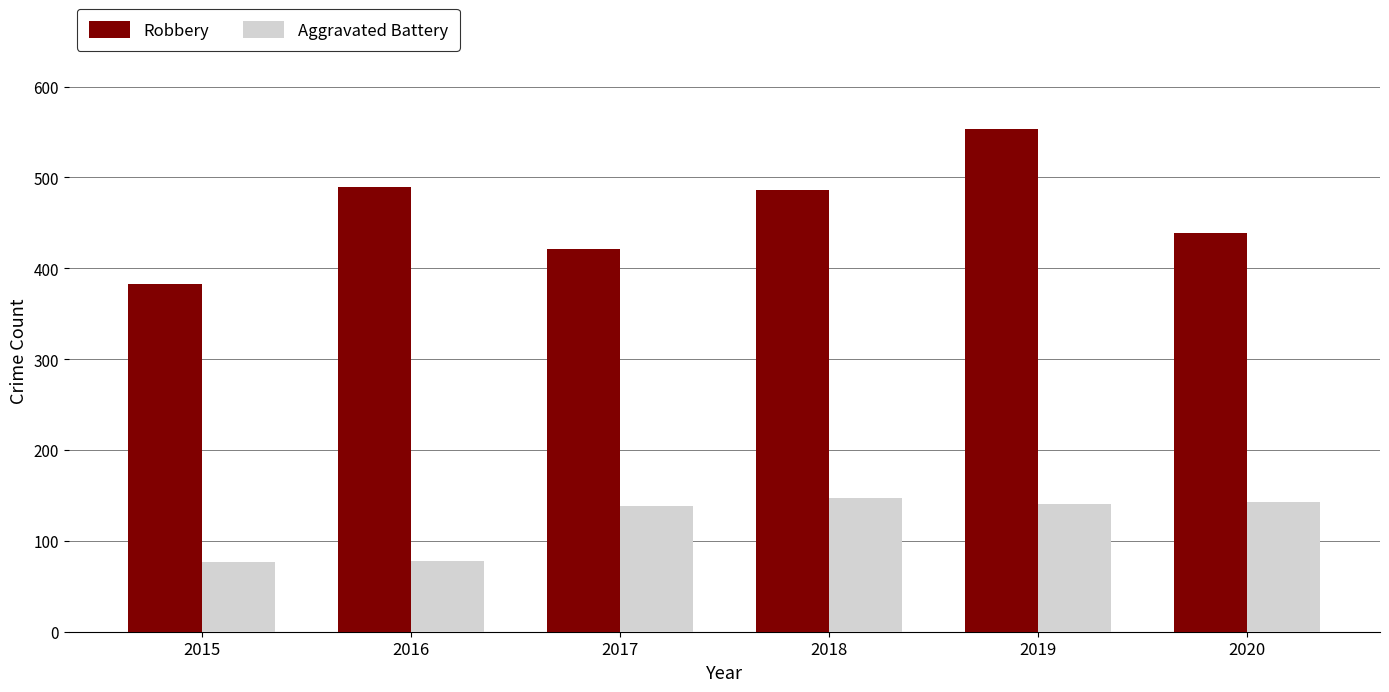

What is the difference between the maximum and minimum values in the Aggravated Battery series?

70